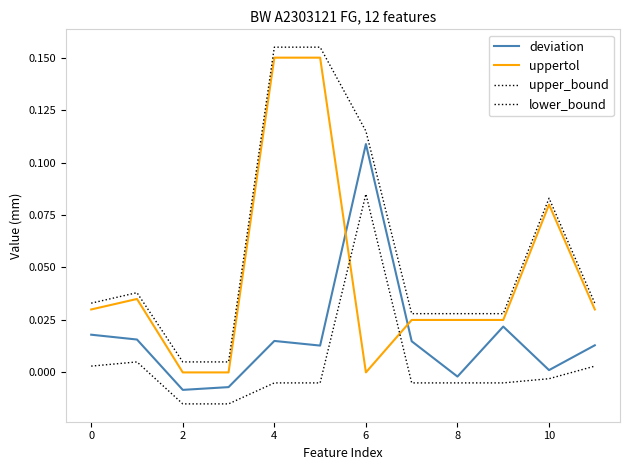

Which label corresponds to the smallest value in the chart?

2